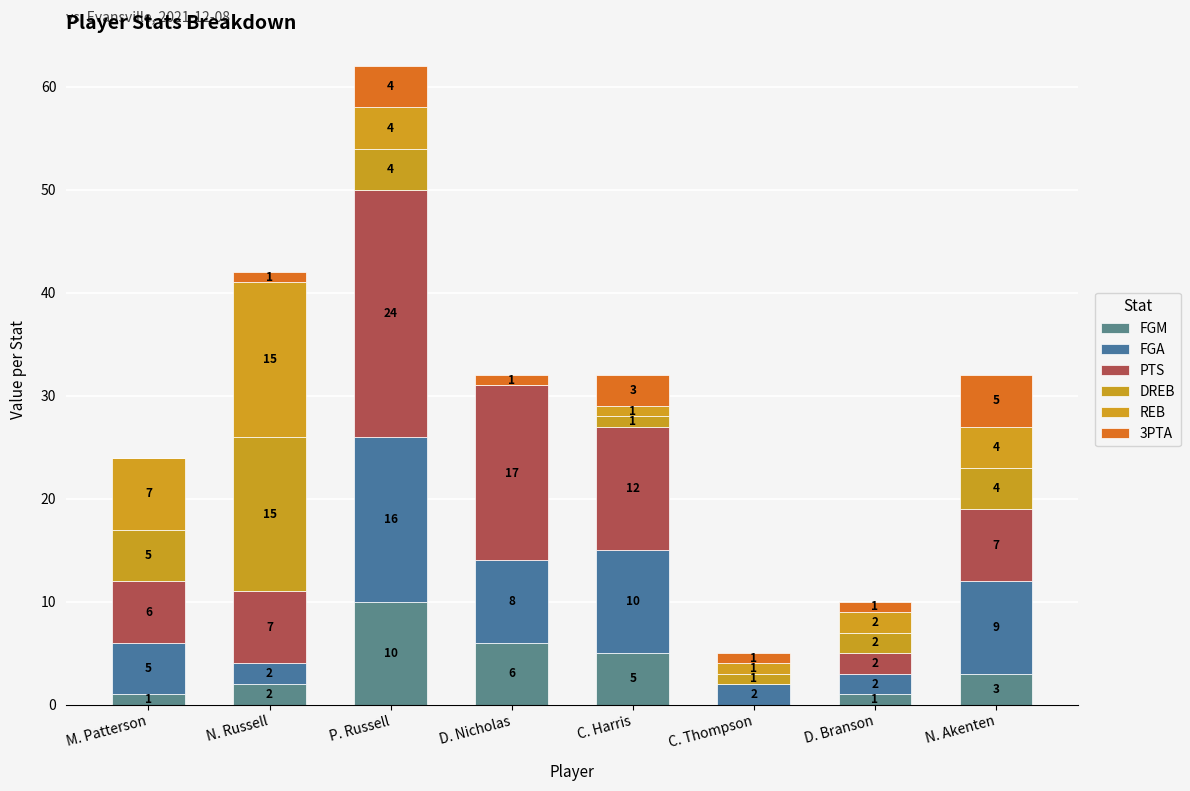

Where does the FGM series first go above 3?

P. Russell